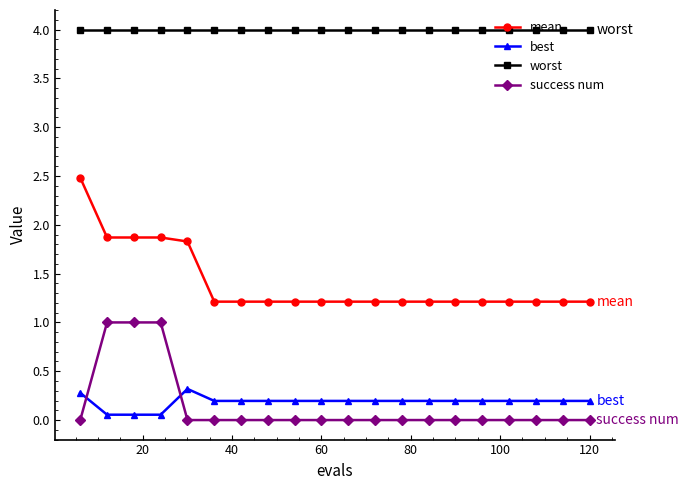

What is the difference between the second highest and second lowest values in the success num series?

1.0